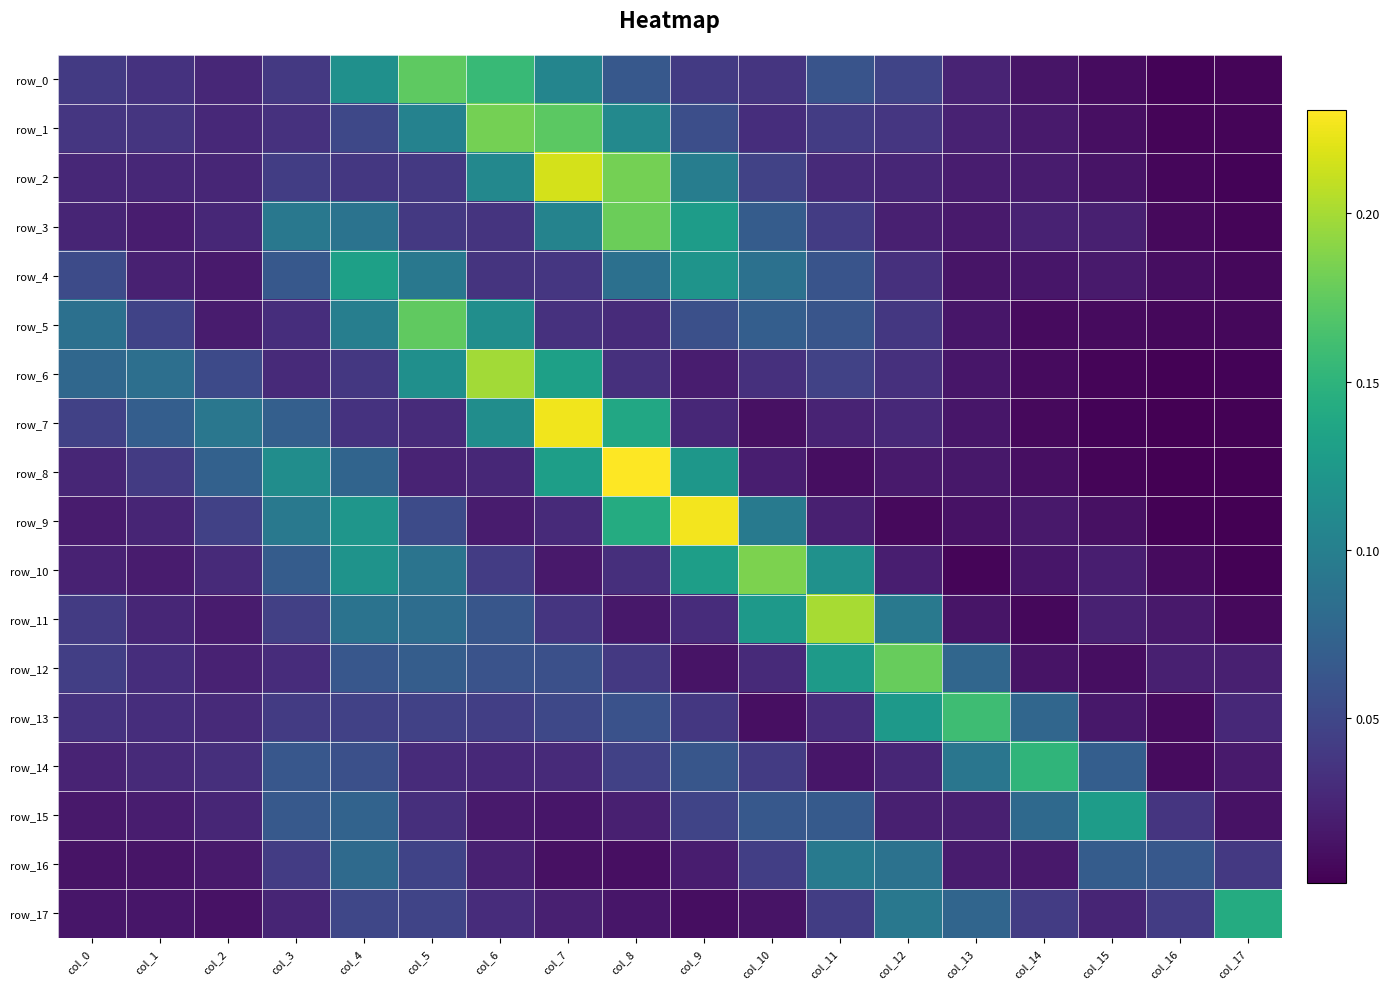

The value of row_12 at col_12 is 0.2. True or false?

True